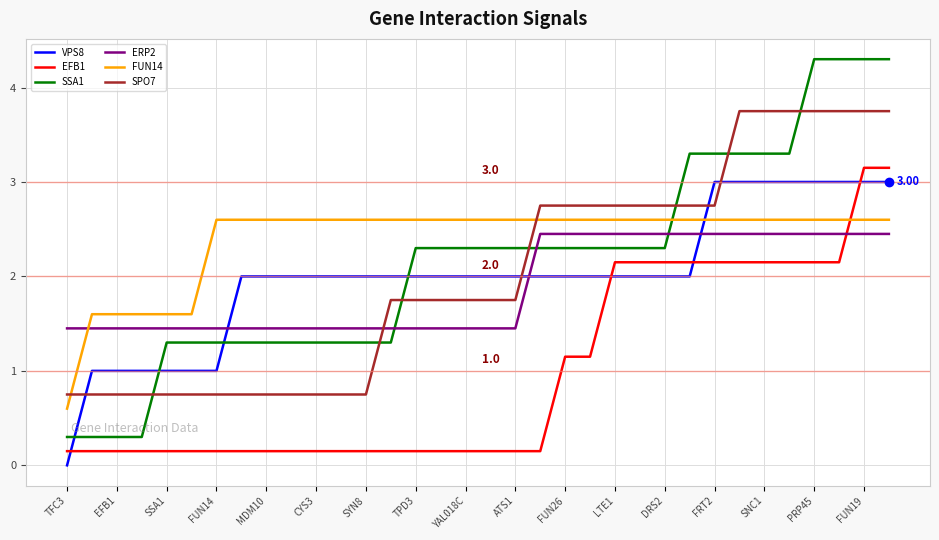

Which series has the largest total across all categories?

FUN14